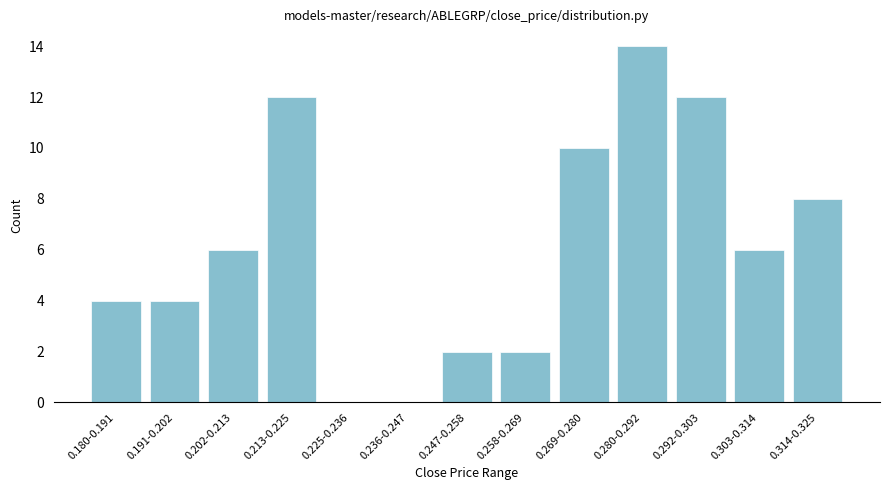

Which category has the highest value across all series?

0.280-0.292